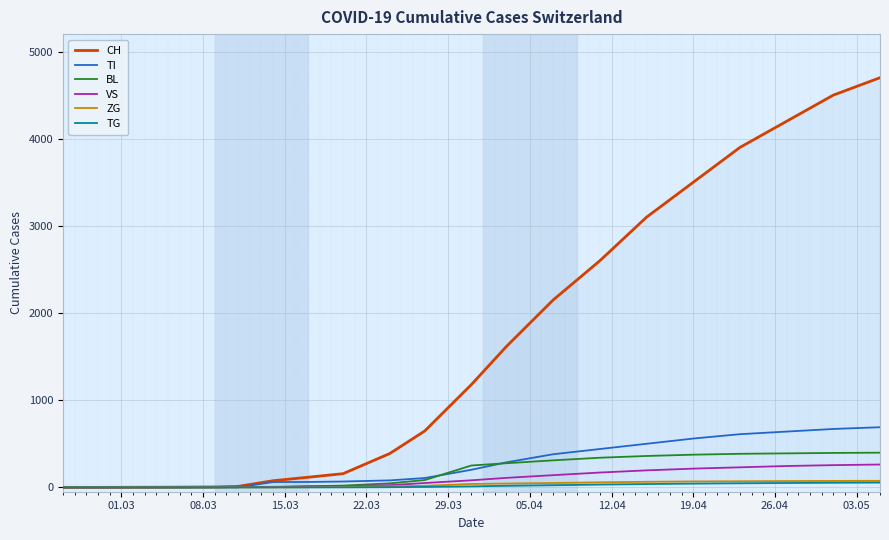

What is the highest value of the TI series?

690